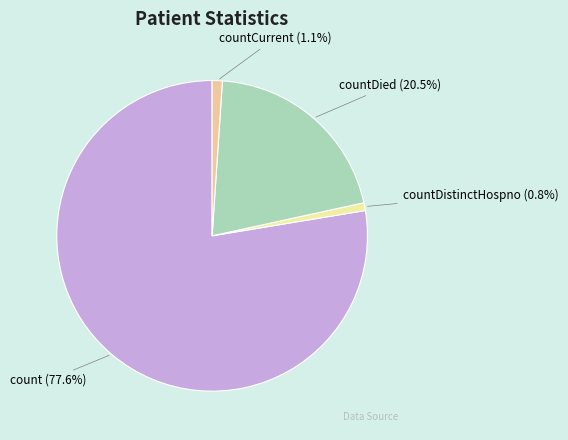

The count slice represents 78% of the pie. True or false?

True